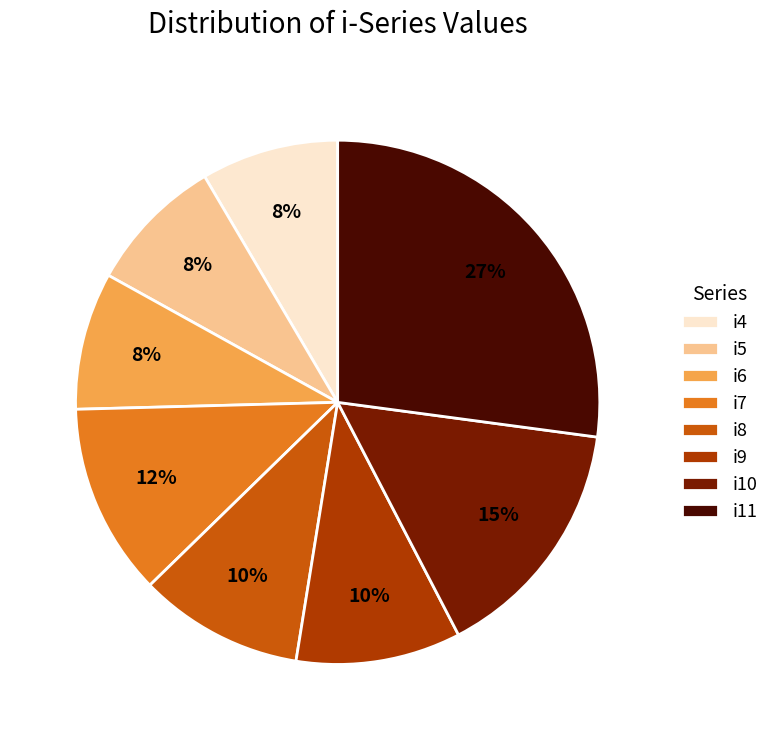

The i10 slice represents 15% of the pie. True or false?

True